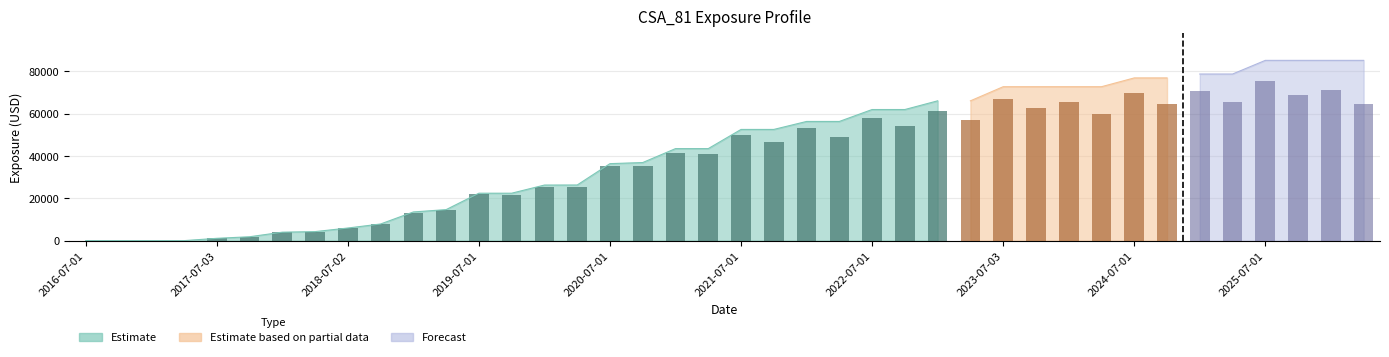

How many values in the EPE series exceed 46784?

20